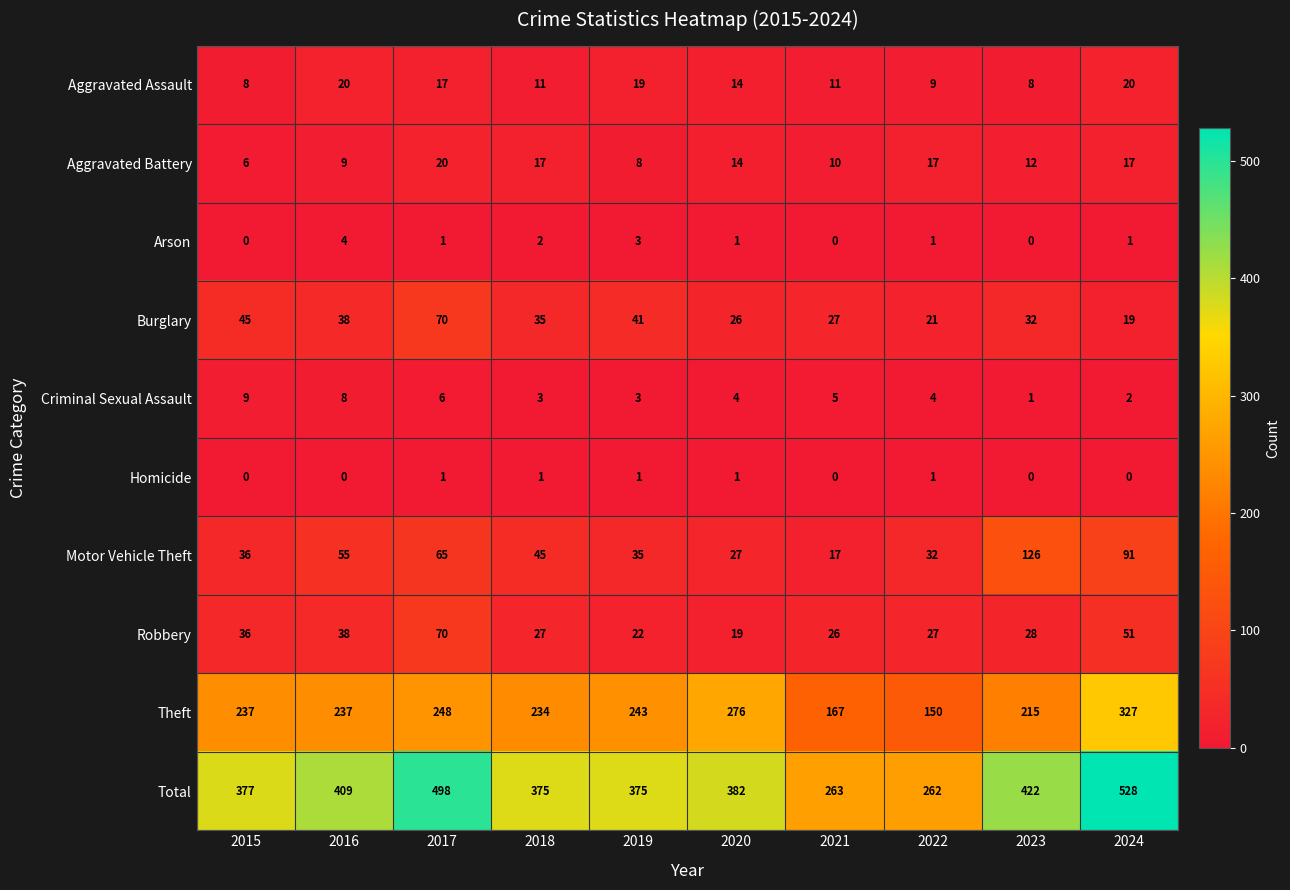

The Total series shows 412 at 2022. True or false?

False